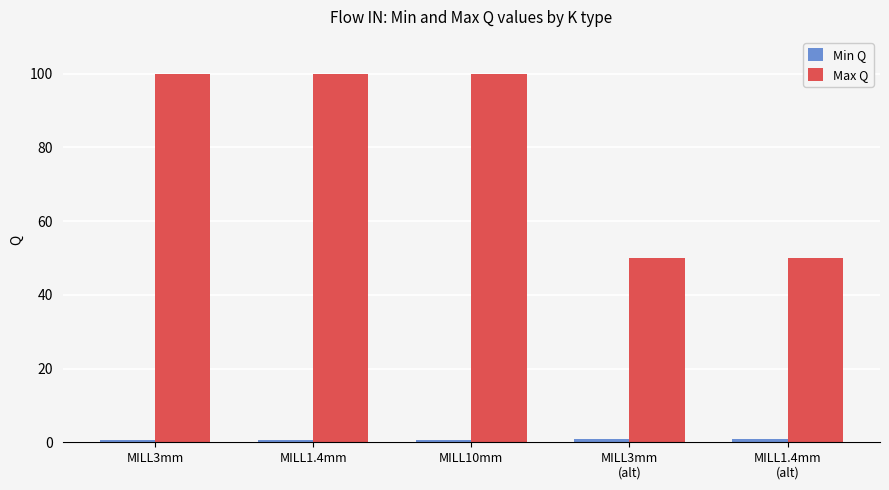

What is the sum of all Max Q values?

400.0